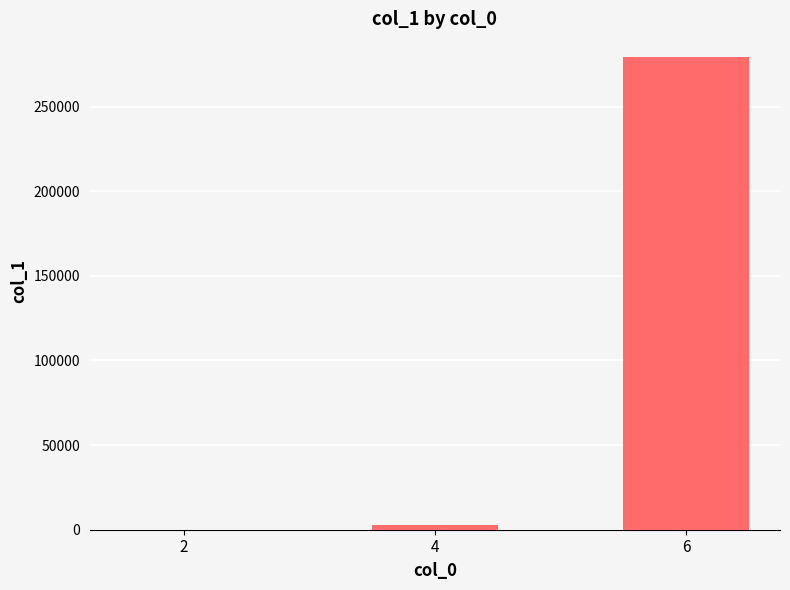

Is it true that the value at 2 is 21?

True